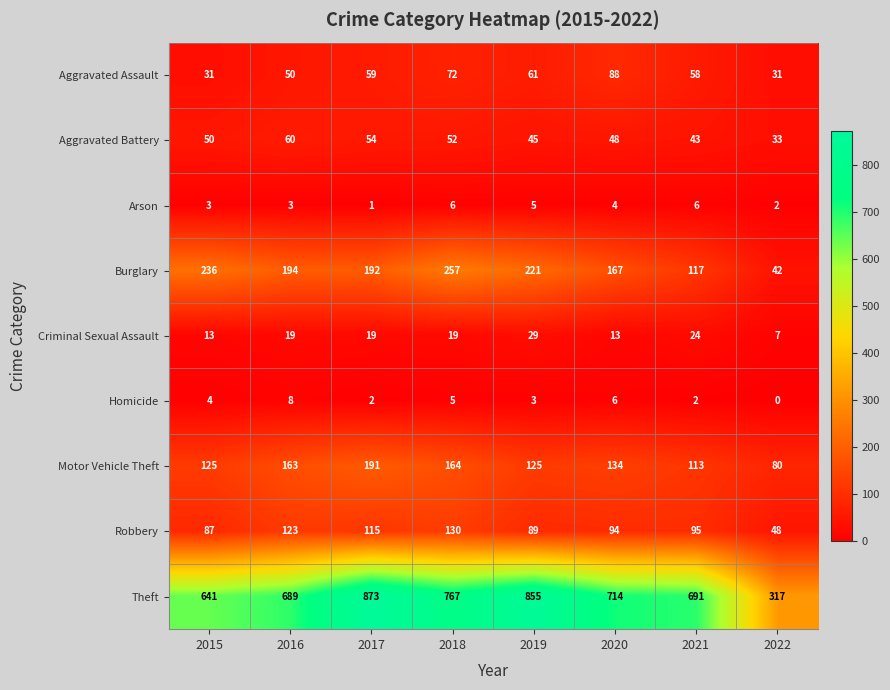

What is the sum of all Robbery values?

781